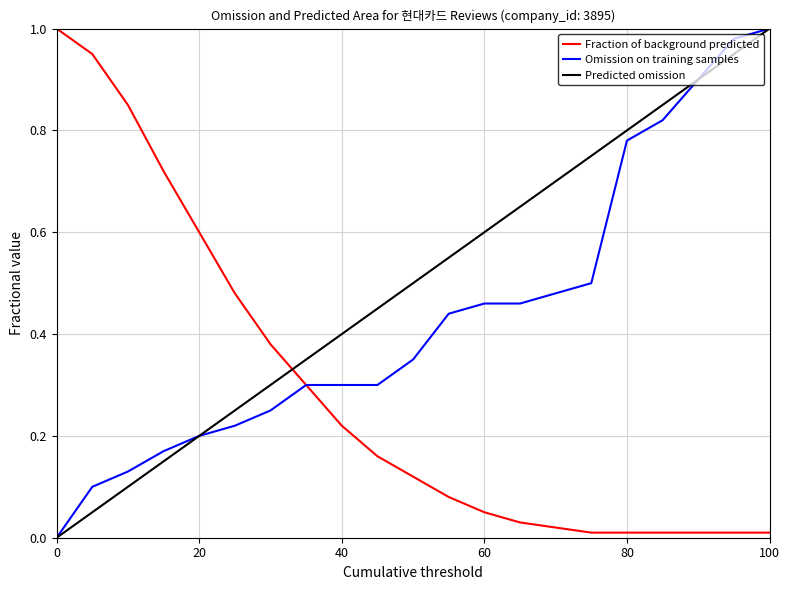

Which series has the largest total across all categories?

Predicted omission